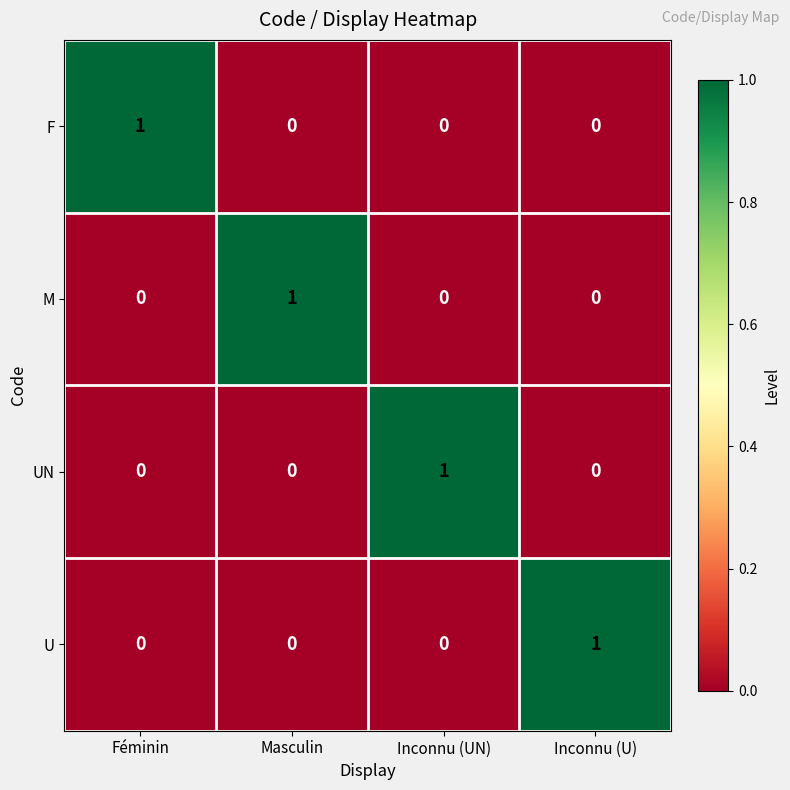

True or false: U has a value of -1 at Masculin.

False